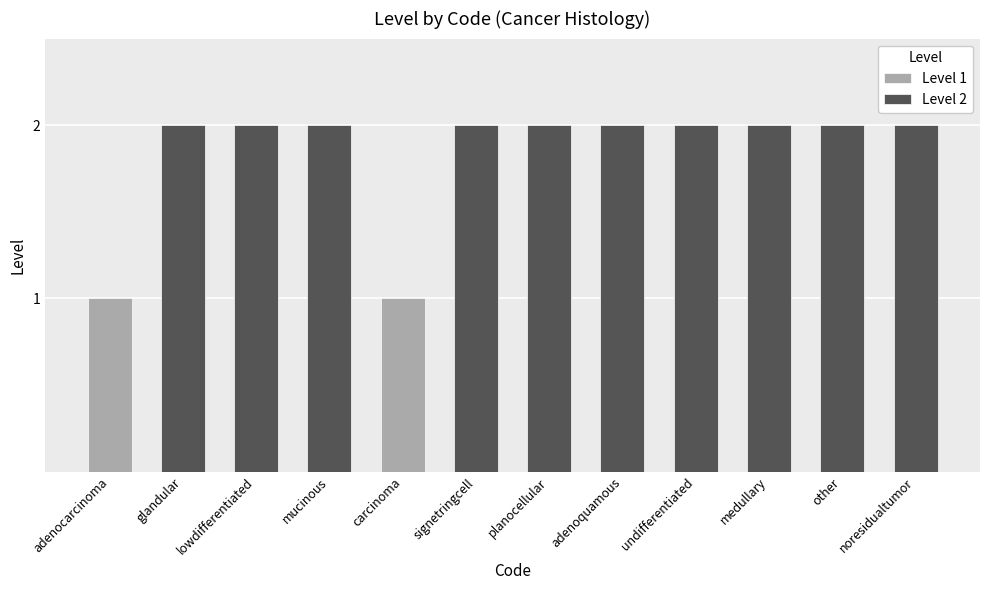

At which category does the chart reach its peak across all series?

glandular